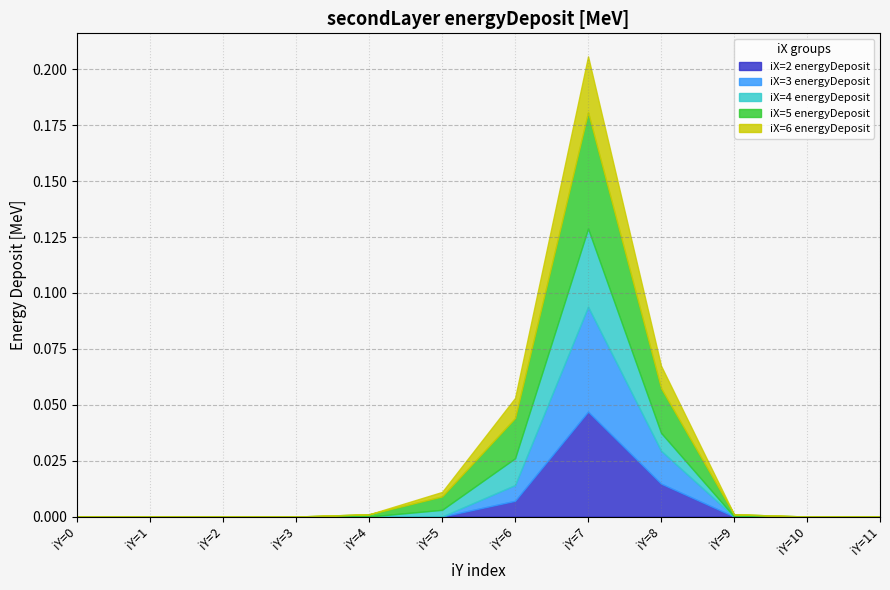

How many data points in iX=4 energyDeposit are above 0?

4